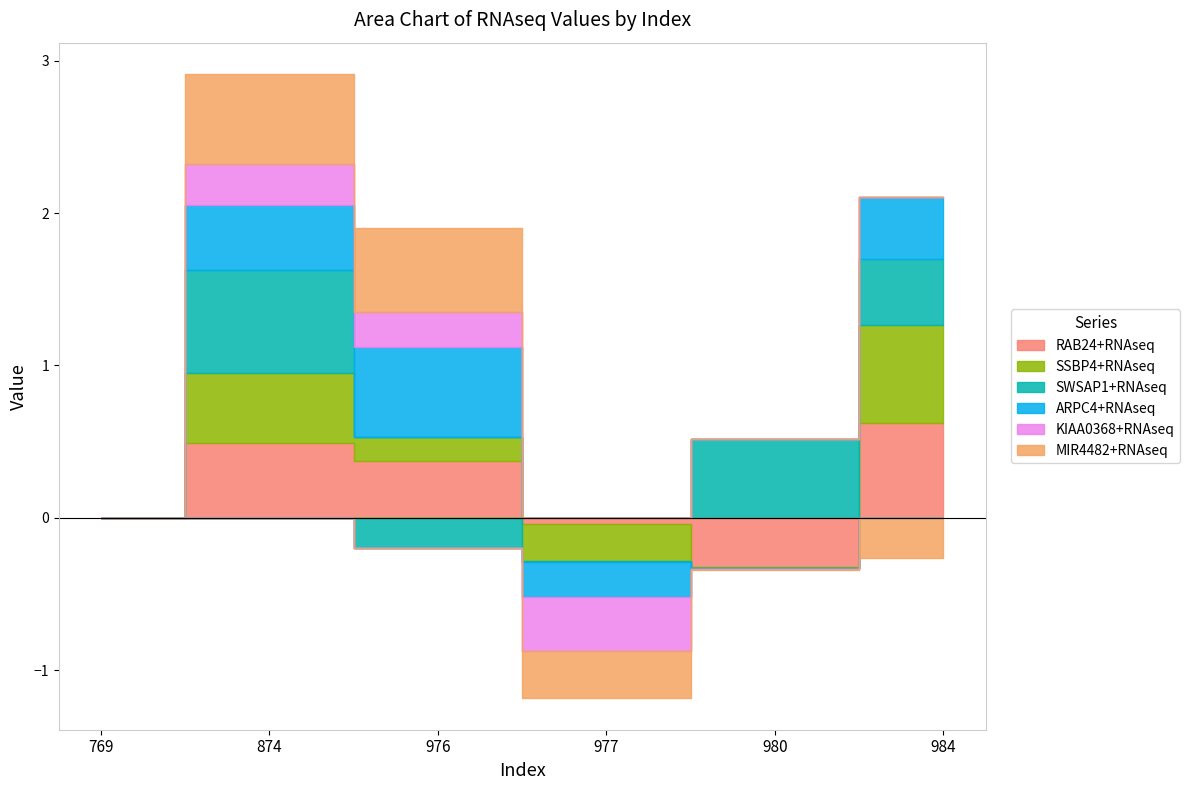

Which series ends up on top after the final intersection of MIR4482+RNAseq and SSBP4+RNAseq?

SSBP4+RNAseq